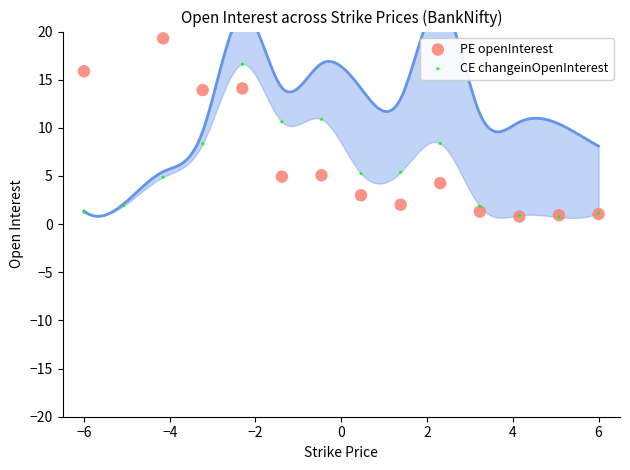

Which series has the largest Y range (max minus min)?

PE openInterest